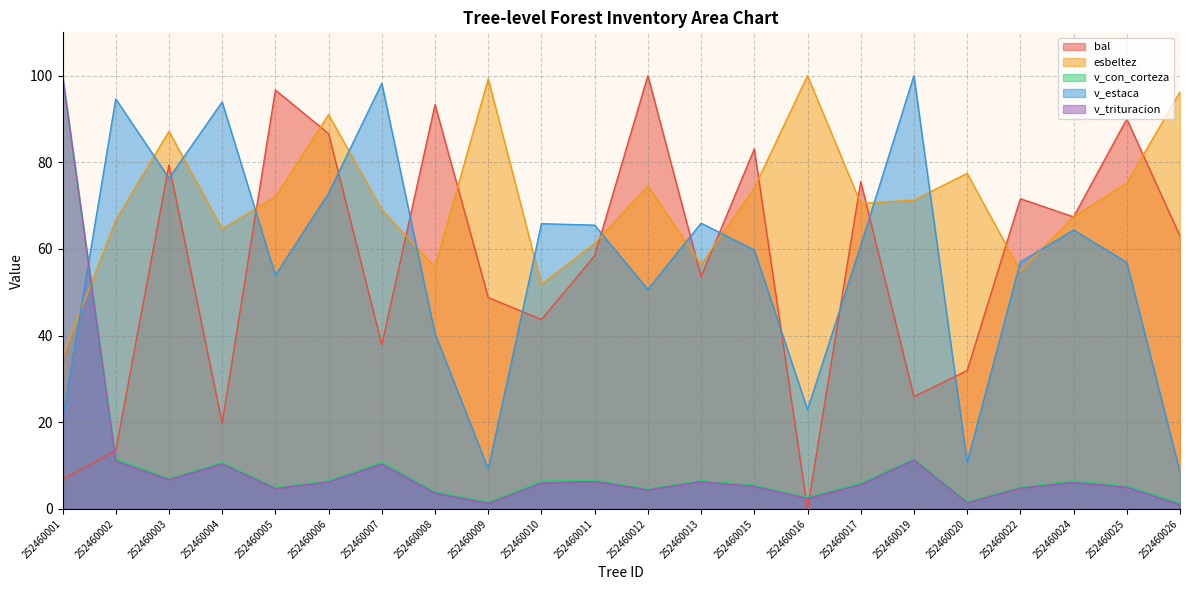

Which series has the widest spread of values?

bal